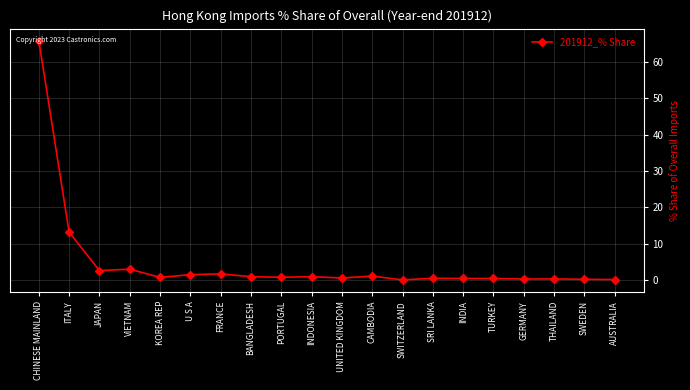

Count the number of data series in this chart.

1